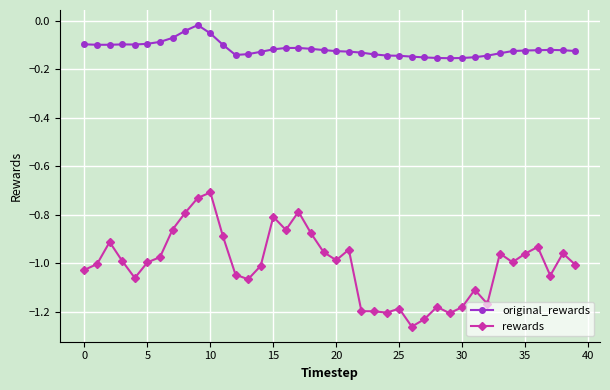

True or false: original_rewards has more than 2 interior local peaks.

True